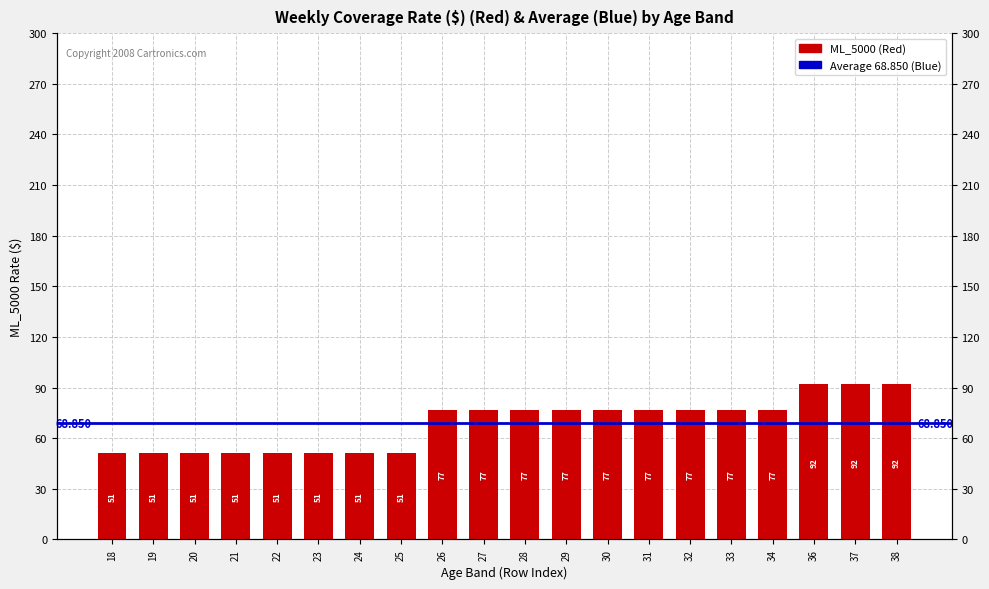

Which category has the highest value across all series?

36